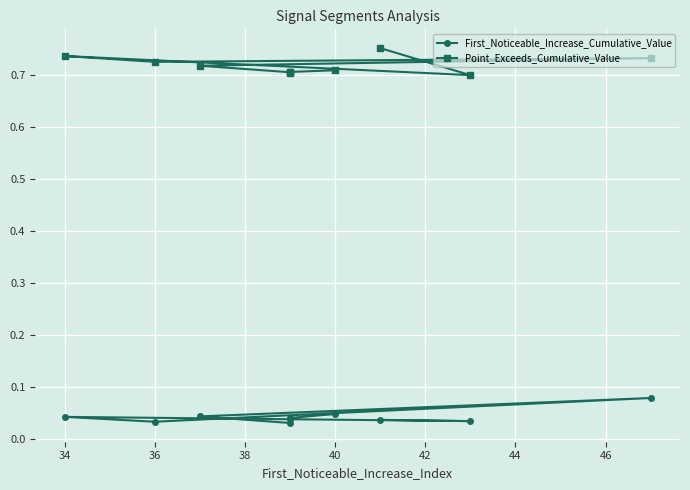

How many lines are shown in the chart?

2